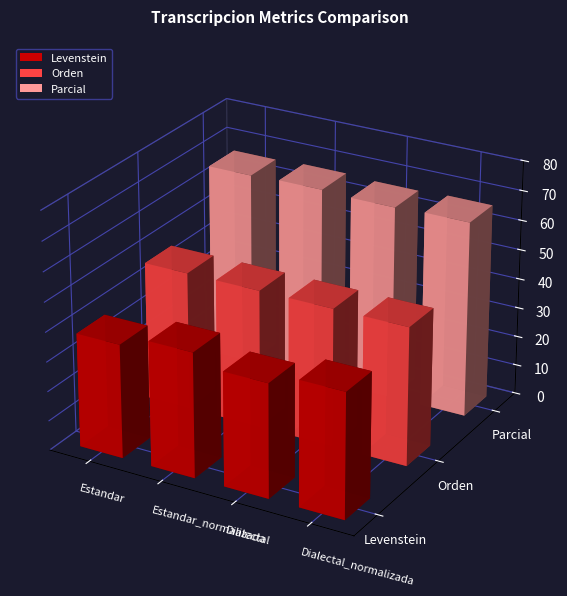

What is the greatest value displayed?

66.1